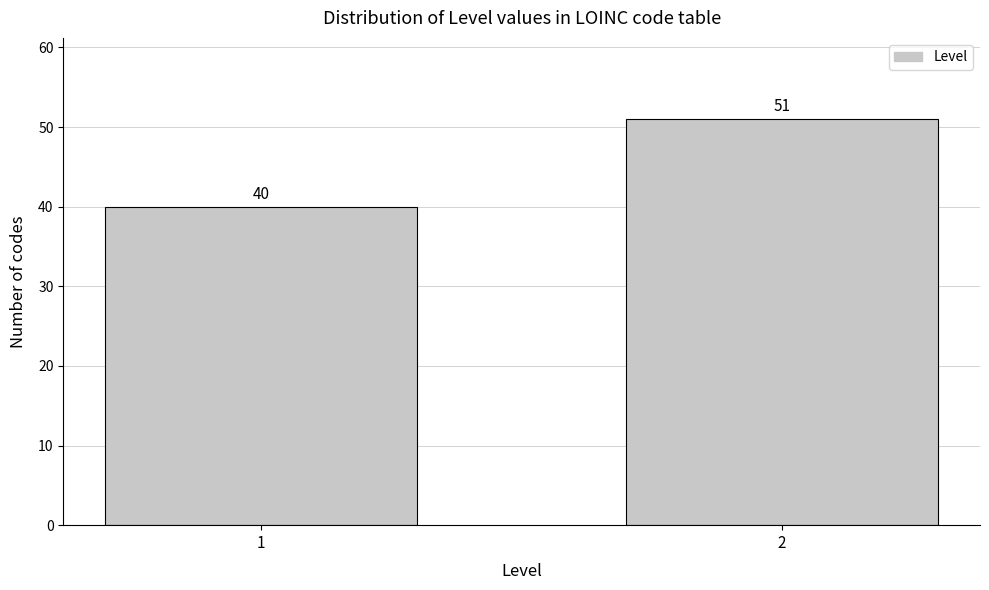

Reading left to right, transcribe all the data shown in this chart.

1=40	2=51